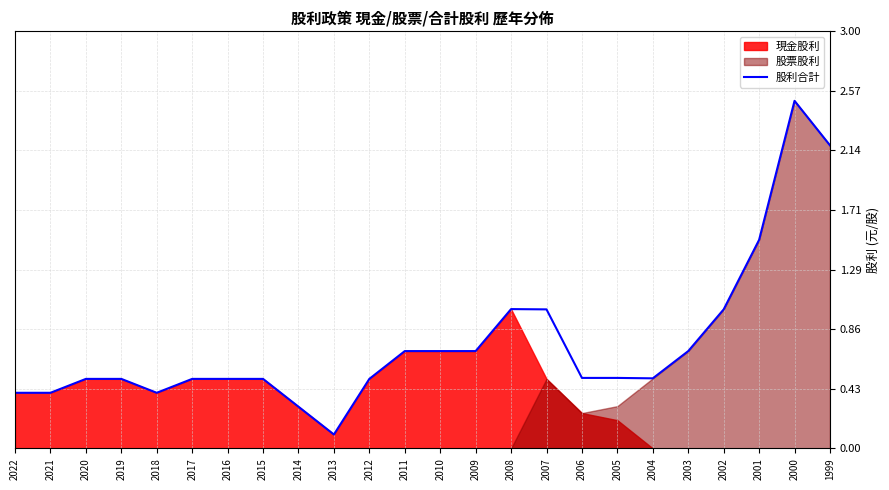

Reading left to right, list all the values displayed in this chart.

0.4	0.4	0.5	0.5	0.4	0.5	0.5	0.5	0.3	0.1	0.5	0.7	0.7	0.7	1.0	1.0	0.5	0.5	0.5	0.7	1.0	1.5	2.5	2.2